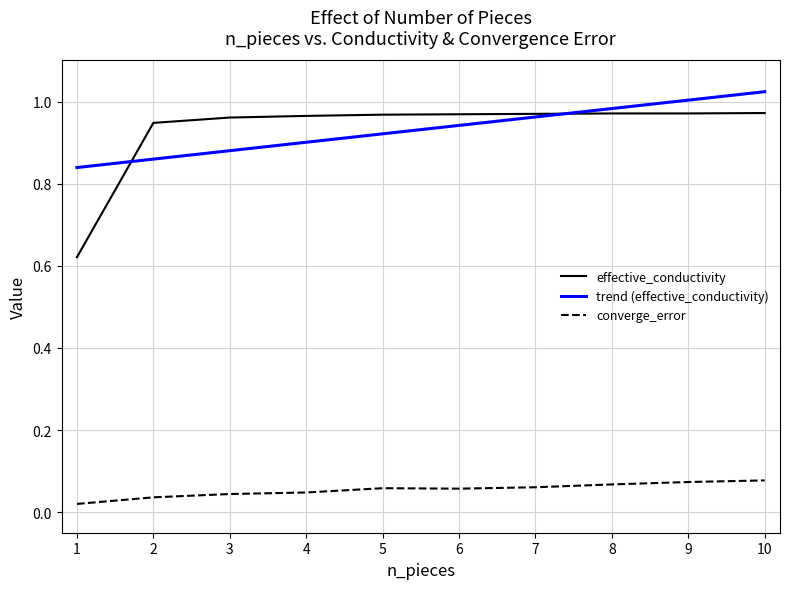

Is it true that effective_conductivity equals 1.0 at 5?

True